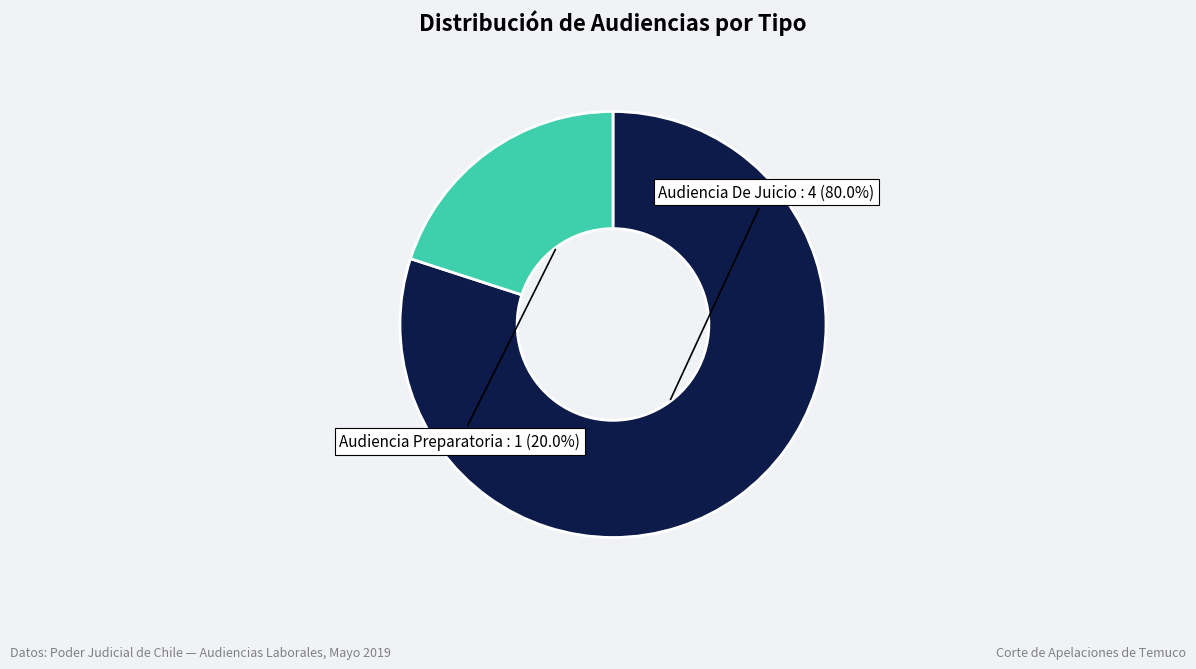

To the nearest percent, what is the average slice percentage?

50%